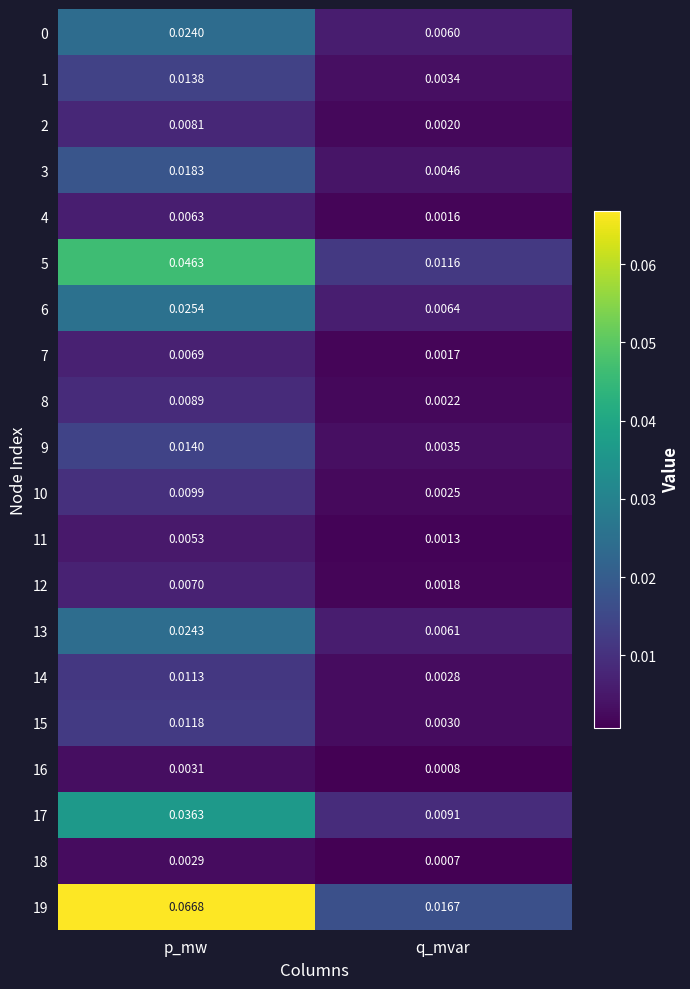

List the labels in order of 8 value, smallest first.

q_mvar, p_mw